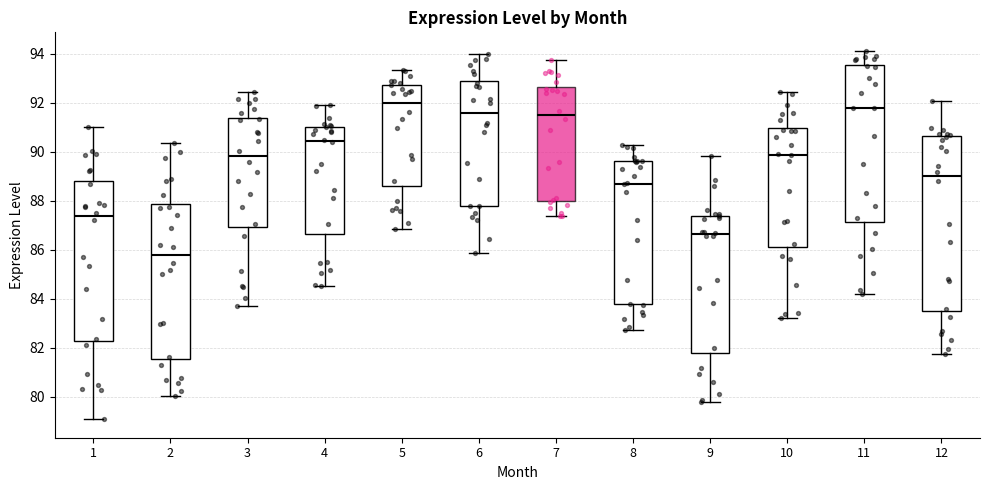

Where does the lower whisker of the box at x = 3 end on the y-axis? The values are not printed on the chart, so give them approximately, as read against the axis.

83.6